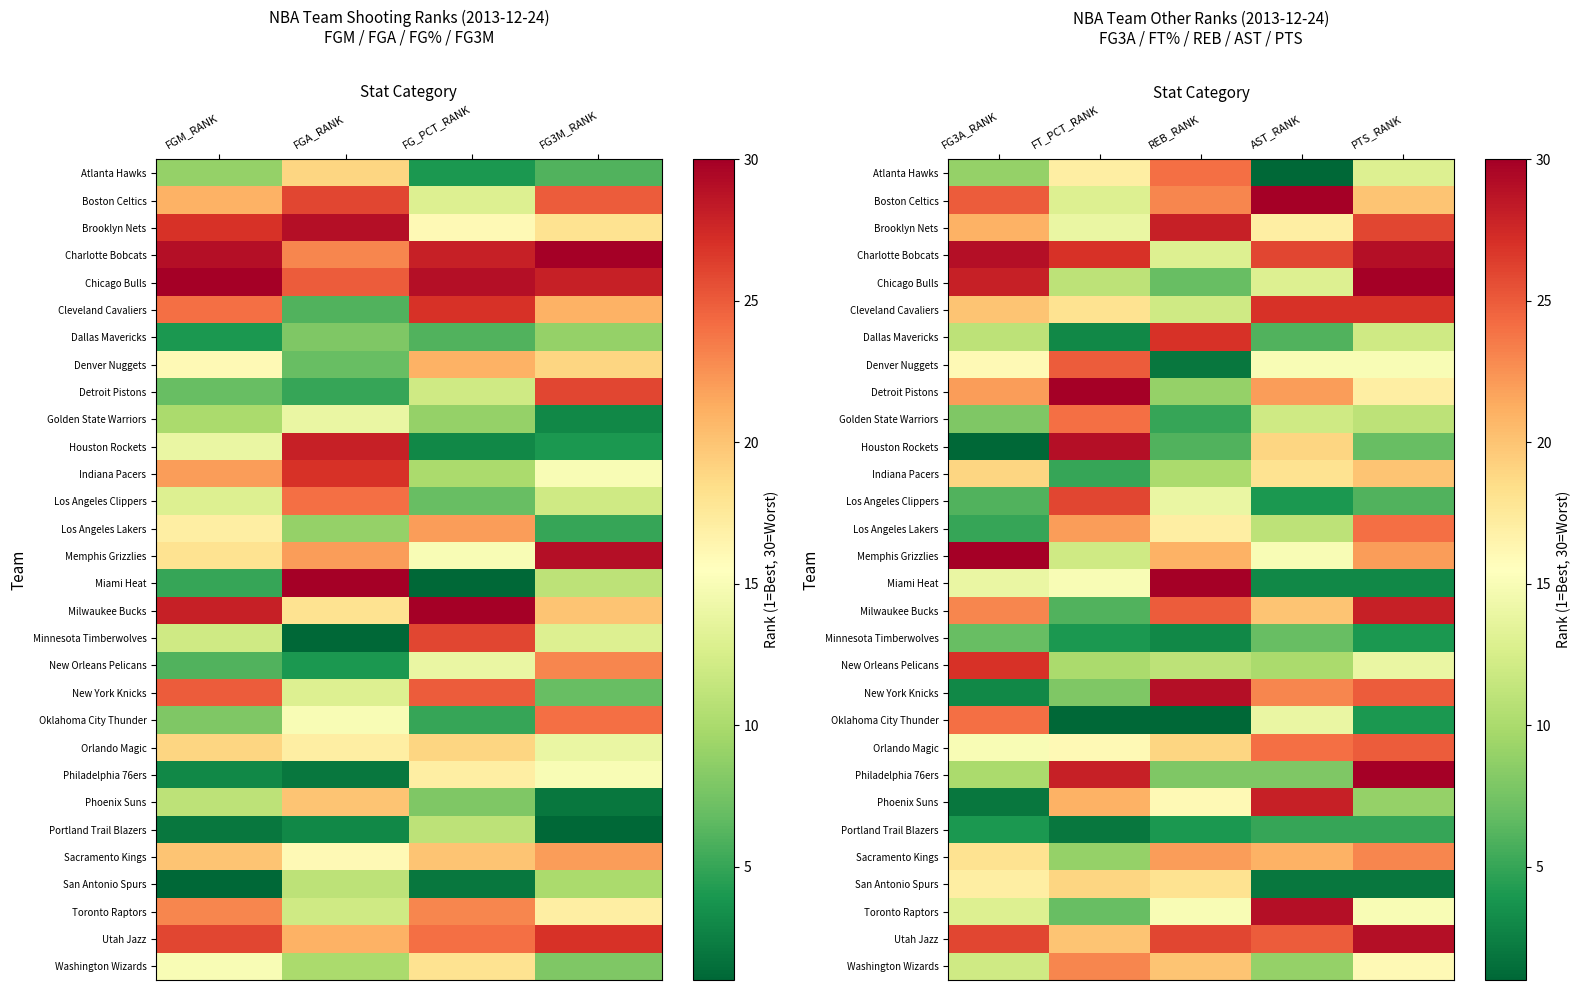

Rank the series by their maximum value, from highest to lowest.

Boston Celtics, Chicago Bulls, Detroit Pistons, Memphis Grizzlies, Miami Heat, Philadelphia 76ers, Charlotte Bobcats, Houston Rockets, New York Knicks, Toronto Raptors, Utah Jazz, Brooklyn Nets, Milwaukee Bucks, Phoenix Suns, Cleveland Cavaliers, Dallas Mavericks, New Orleans Pelicans, Los Angeles Clippers, Denver Nuggets, Orlando Magic, Atlanta Hawks, Golden State Warriors, Los Angeles Lakers, Oklahoma City Thunder, Sacramento Kings, Washington Wizards, Indiana Pacers, San Antonio Spurs, Minnesota Timberwolves, Portland Trail Blazers